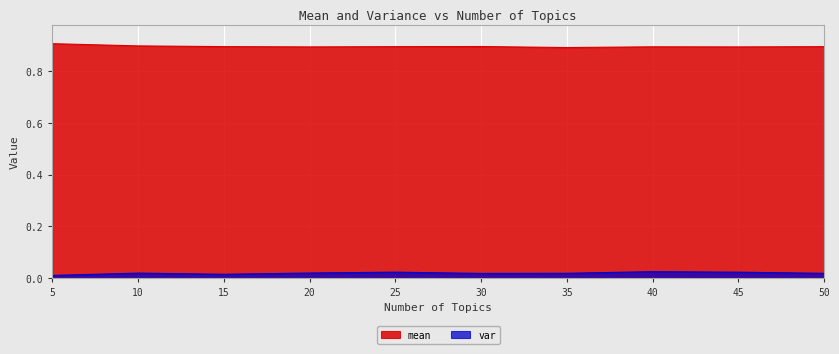

At which category does mean reach its first local peak?

30